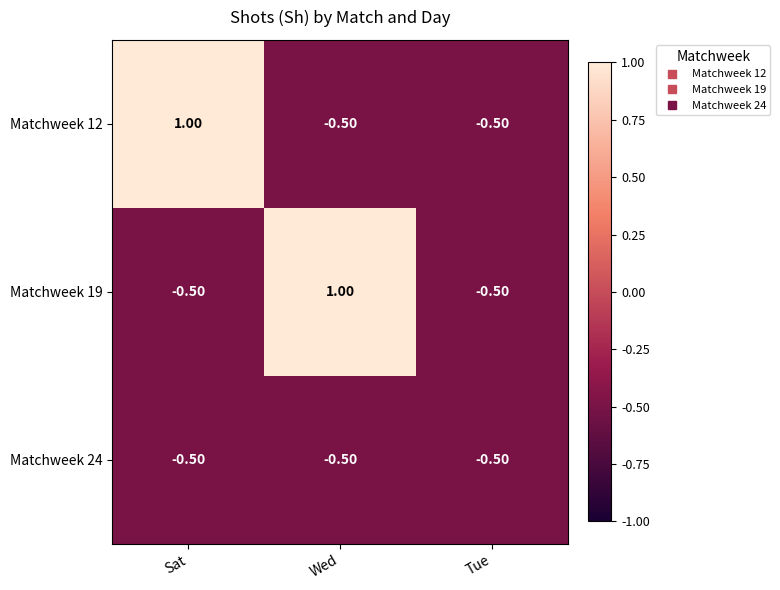

Which series changed the most between Wed and Tue?

Matchweek 19